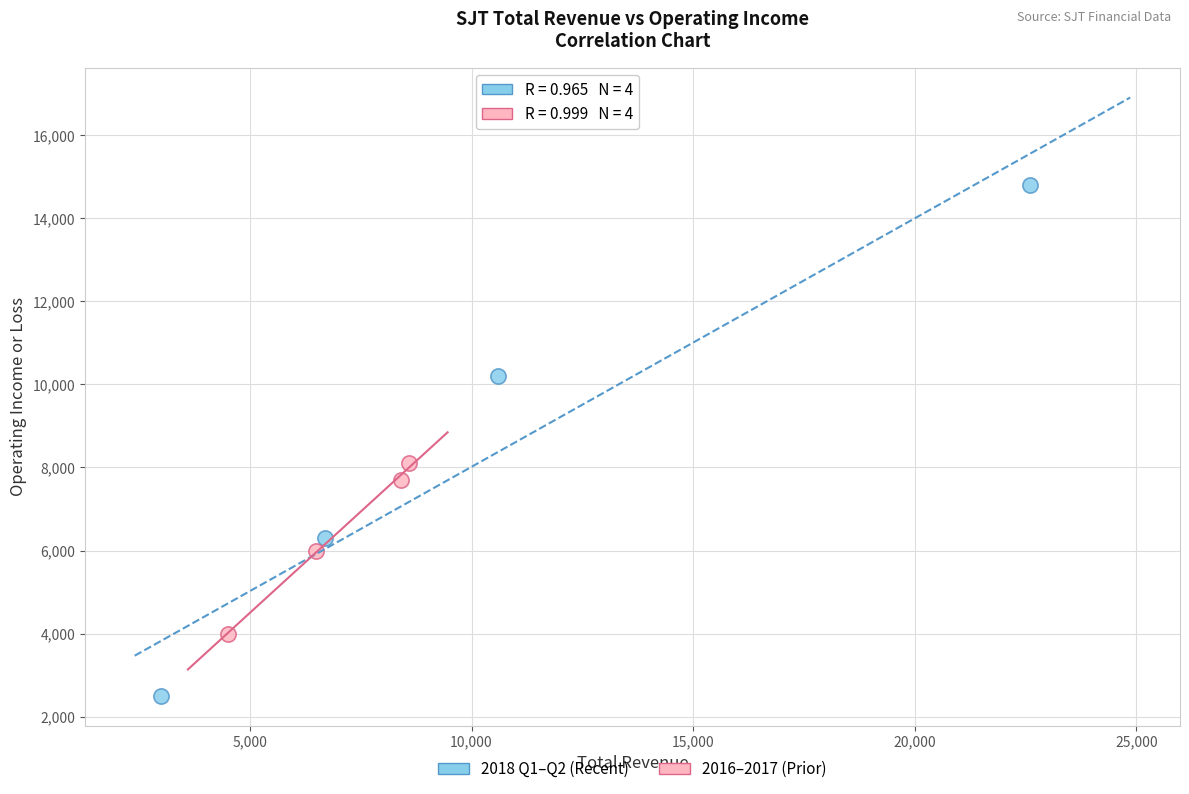

Which series has the largest Y range (max minus min)?

2018 Q1–Q2 (Recent)